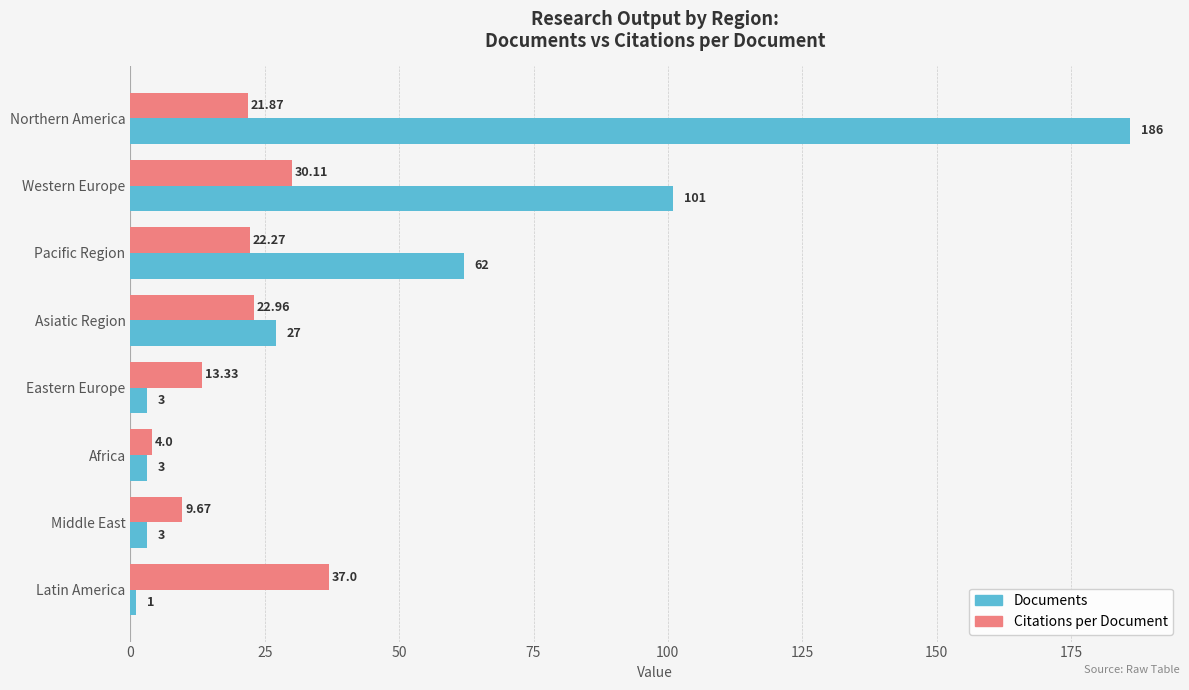

Rank the series by their maximum value, from lowest to highest.

Citations per Document, Documents